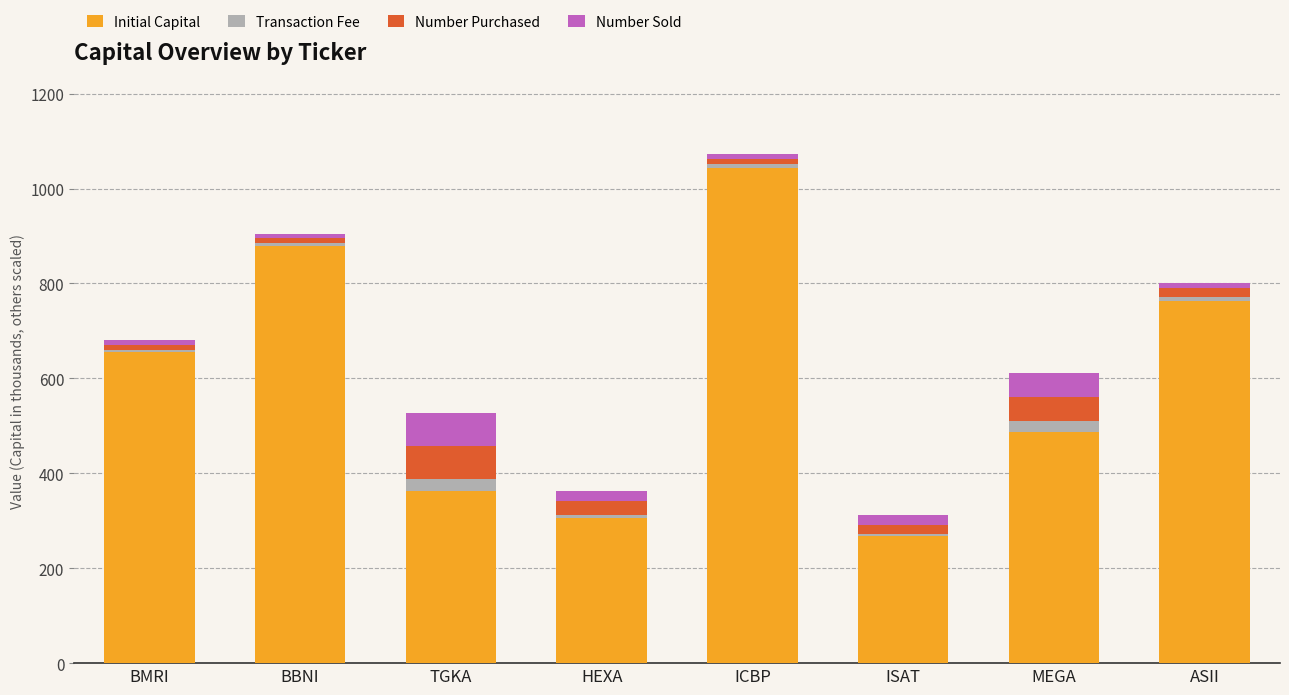

At which category is the sum across all series the highest?

ICBP